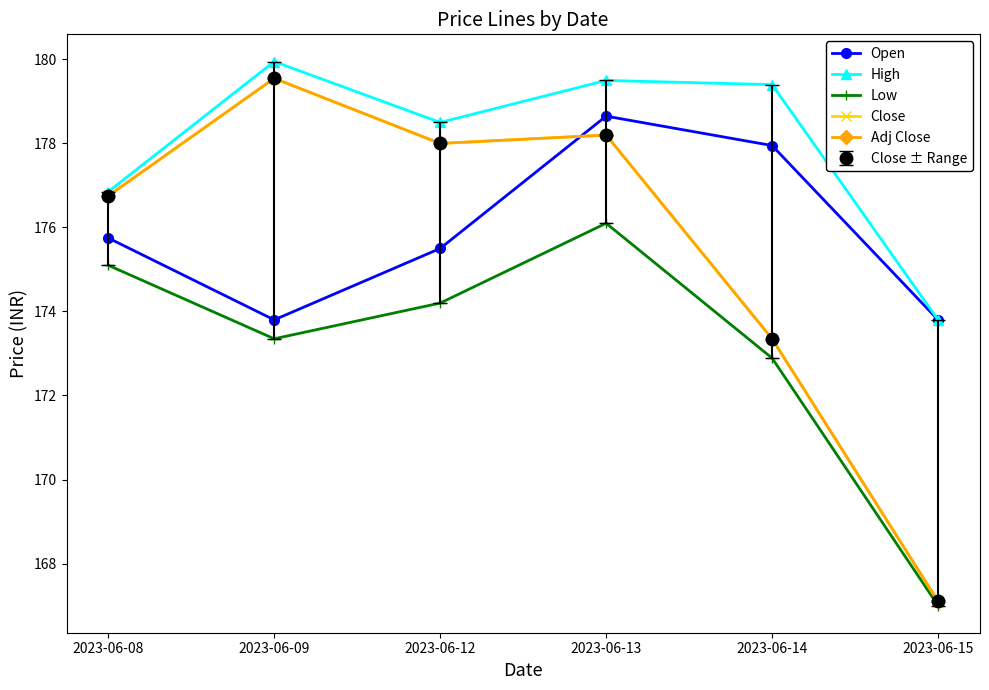

What is the value of the Adj Close point at the 6th from the left?

167.1